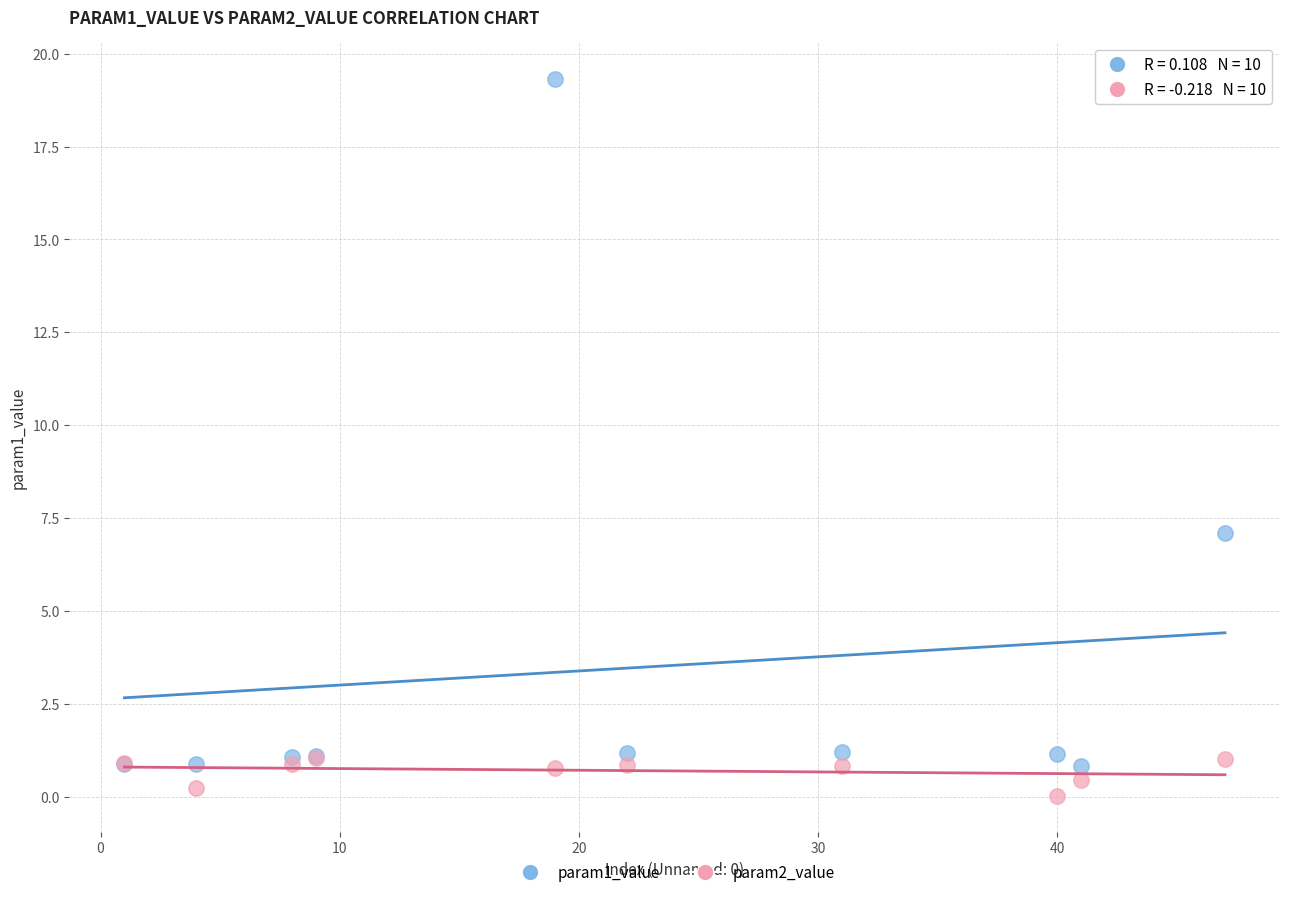

Which series reaches the minimum Y coordinate?

param2_value